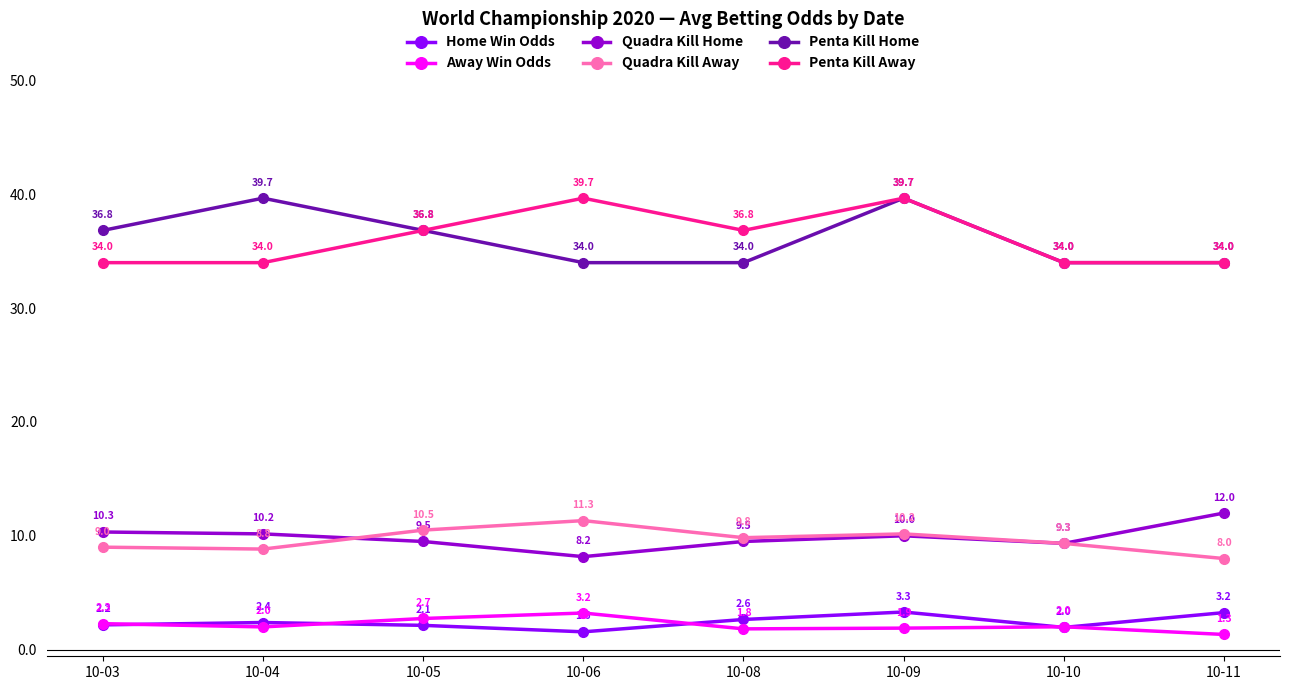

Rank the categories by Home Win Odds value from highest to lowest.

10-09, 10-11, 10-08, 10-04, 10-03, 10-05, 10-10, 10-06